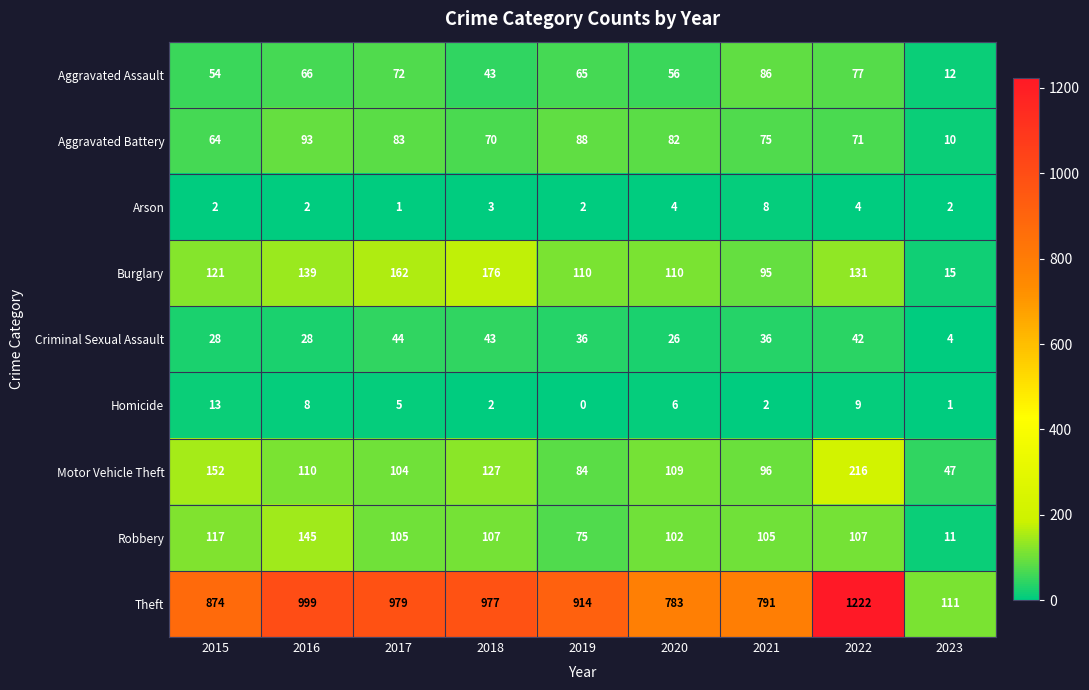

Which category has the lowest value in the Motor Vehicle Theft series?

2023